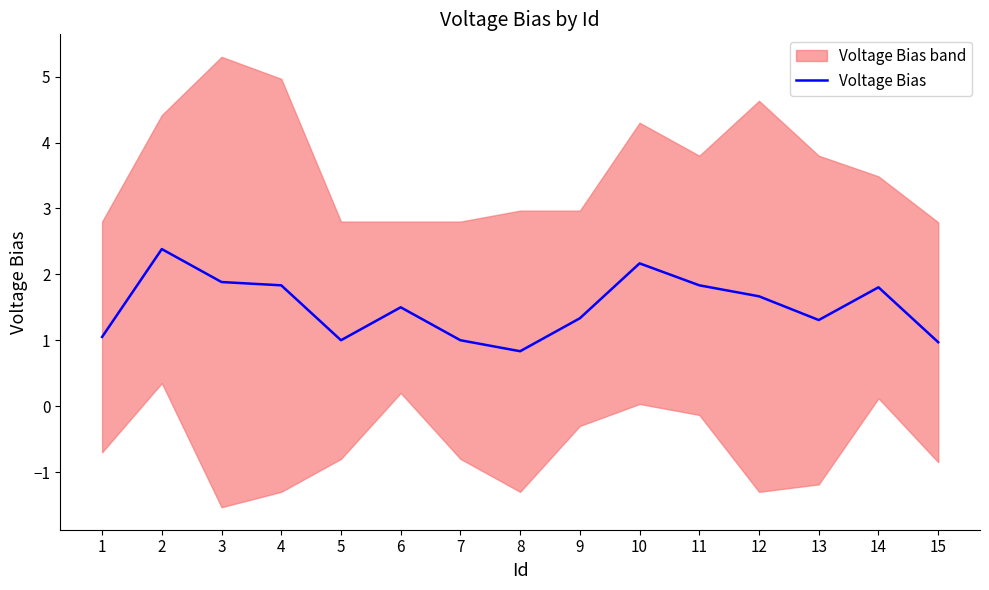

What is the value of the 10th point from the left?

2.2